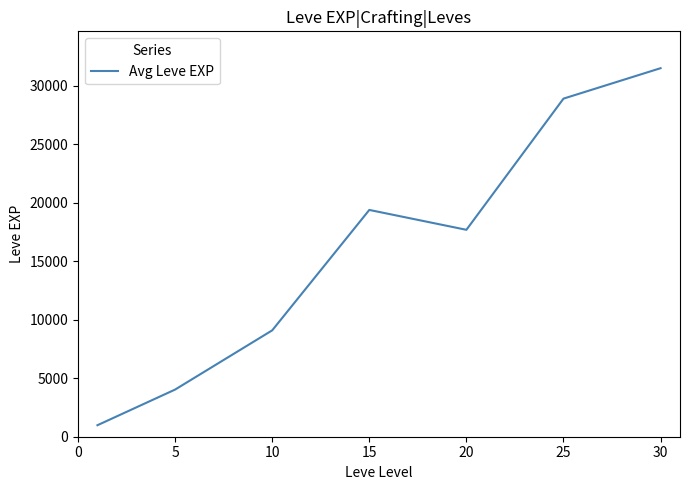

What is the difference between the maximum and minimum values?

30510